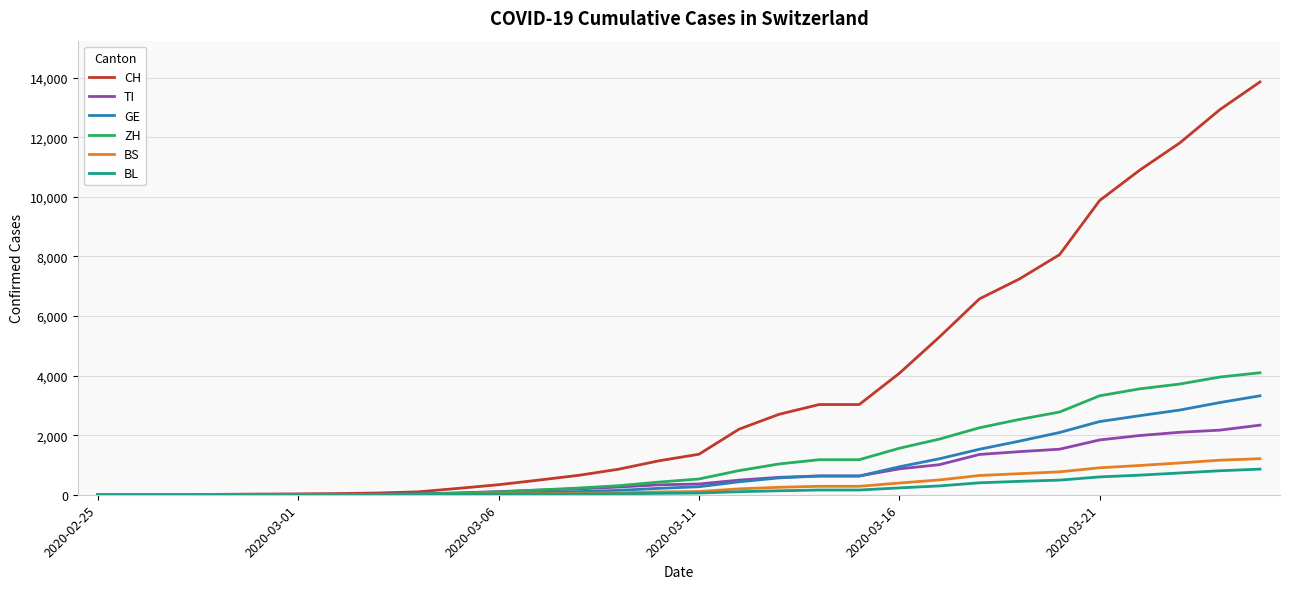

Which series has the largest total across all categories?

CH